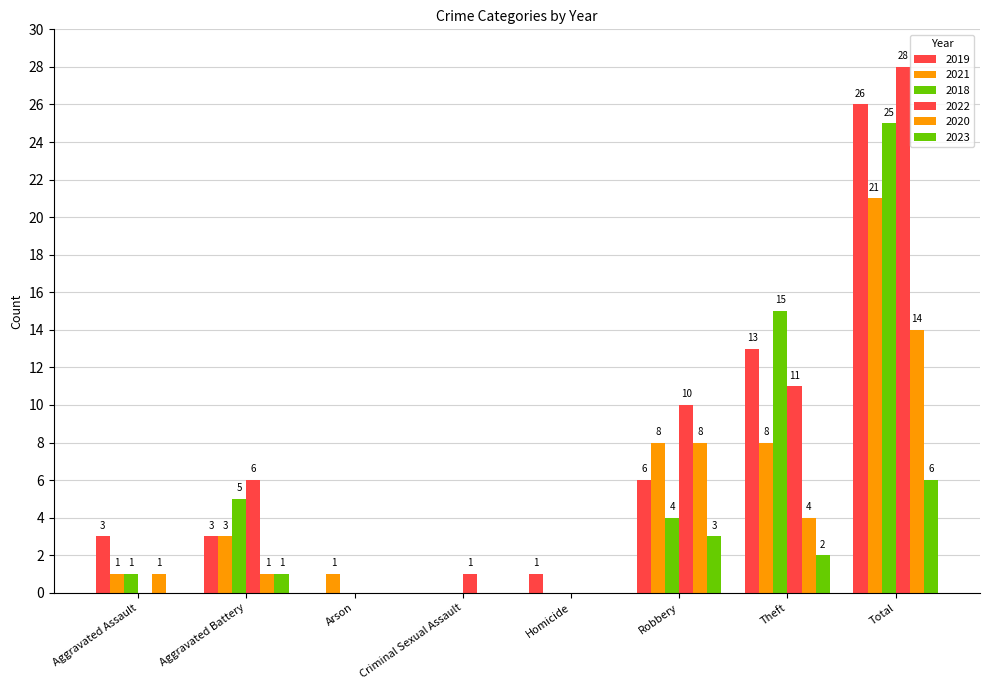

How many distinct data groups are displayed?

6